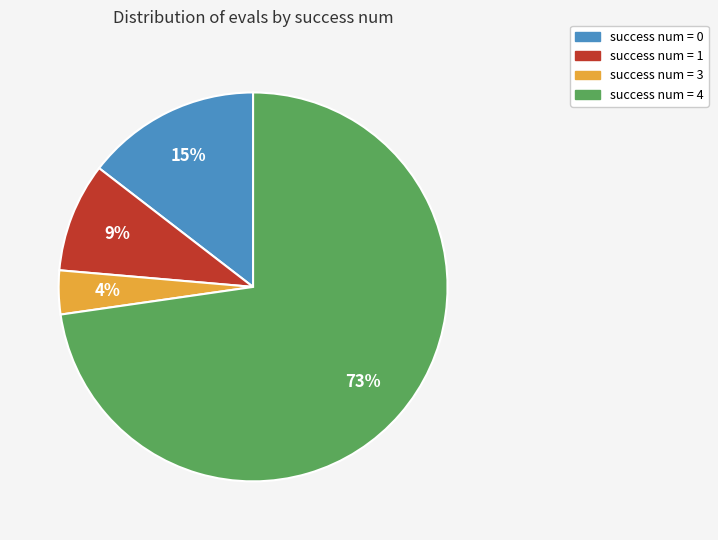

To the nearest percent, what is the average slice percentage?

25%